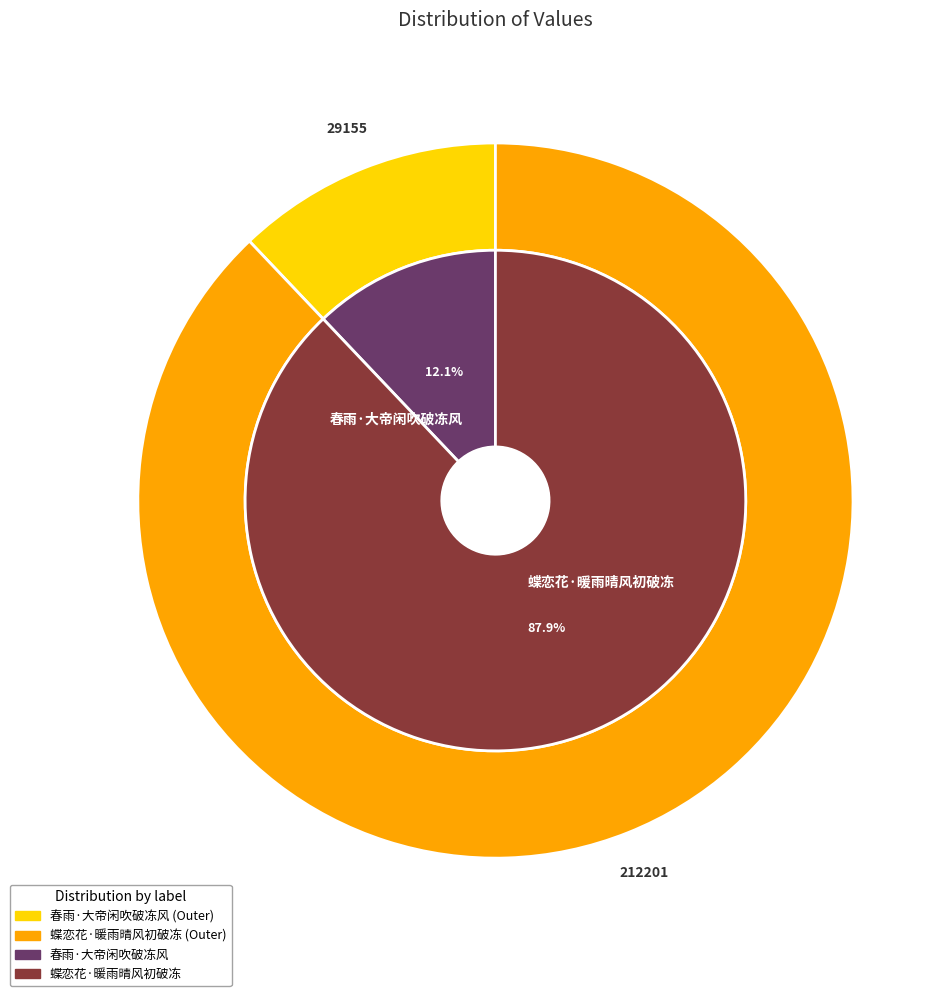

Between 春雨·大帝闲吹破冻风 and 蝶恋花·暖雨晴风初破冻, which is larger?

蝶恋花·暖雨晴风初破冻